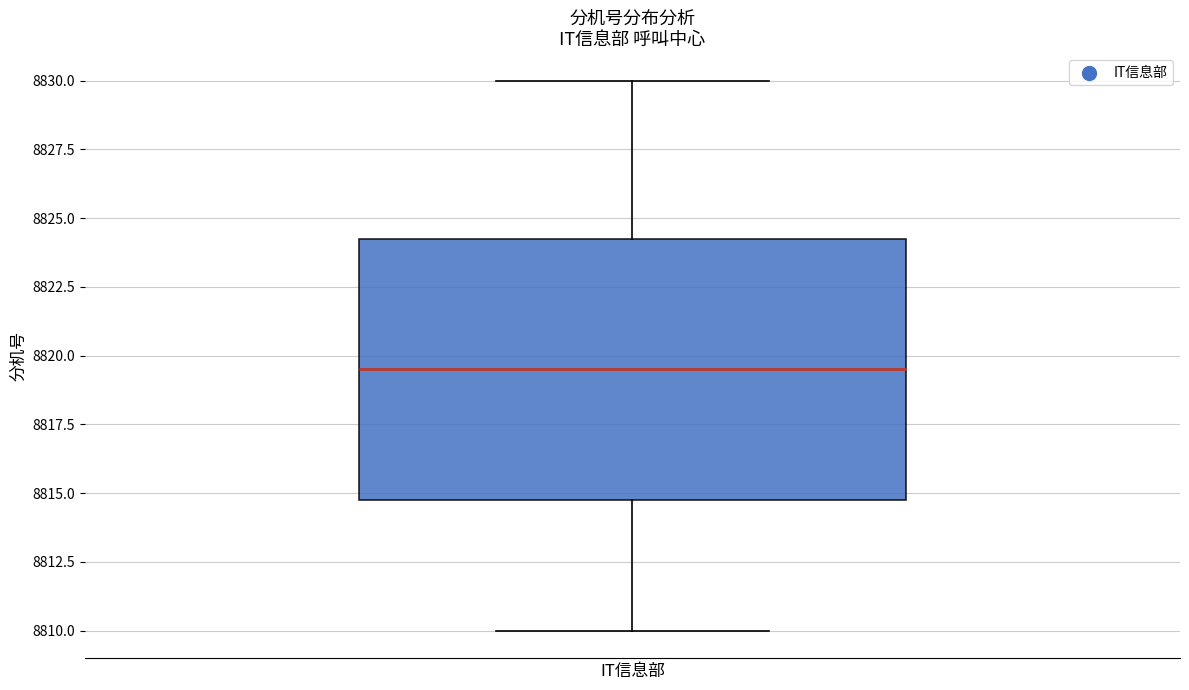

Read this box plot against the y-axis: the position of the median line, the range covered by the box, and the ends of both whiskers. The values are not printed on the chart, so give them approximately, as read against the axis.

median 8819.5, box 8815.0 to 8824.5, whiskers 8810.0 to 8830.0